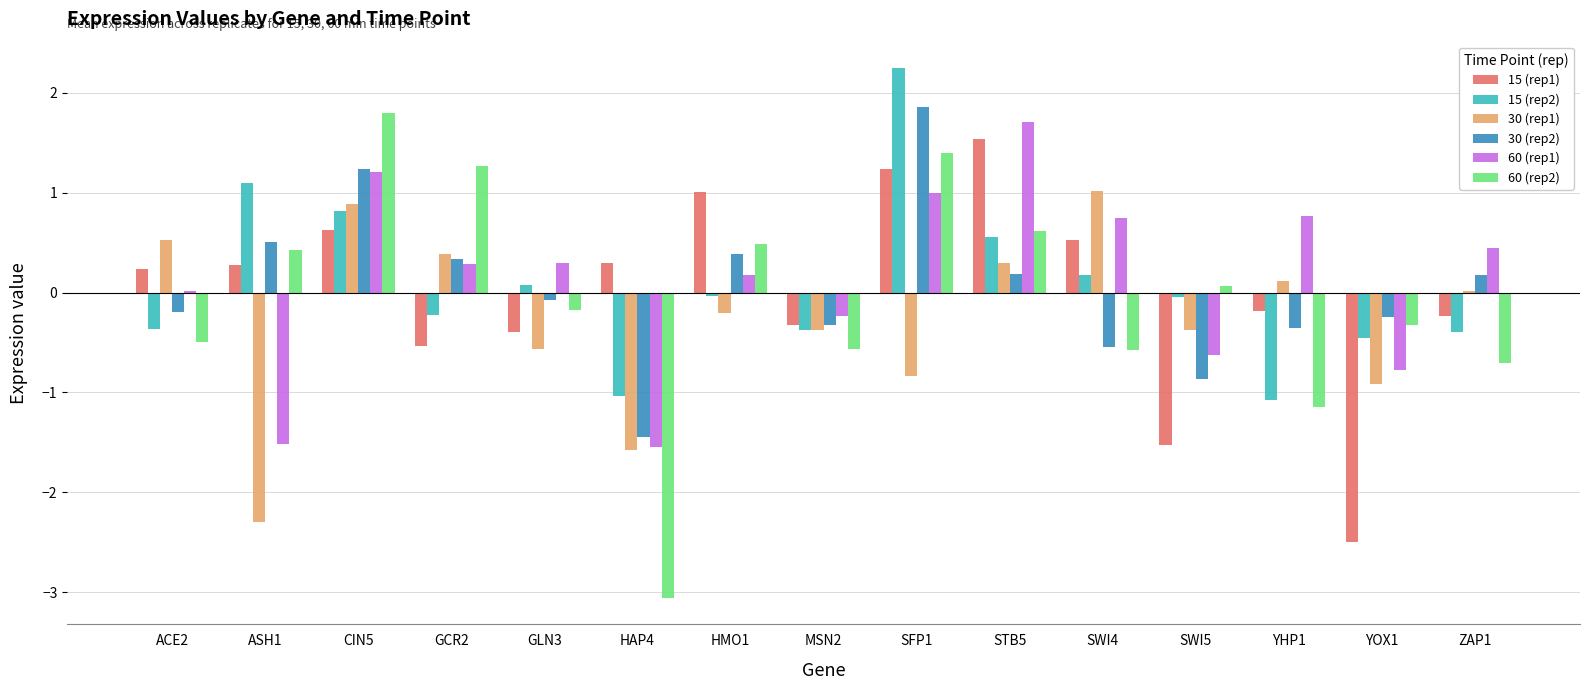

The value of 15 (rep1) at SFP1 is 1.8. True or false?

False